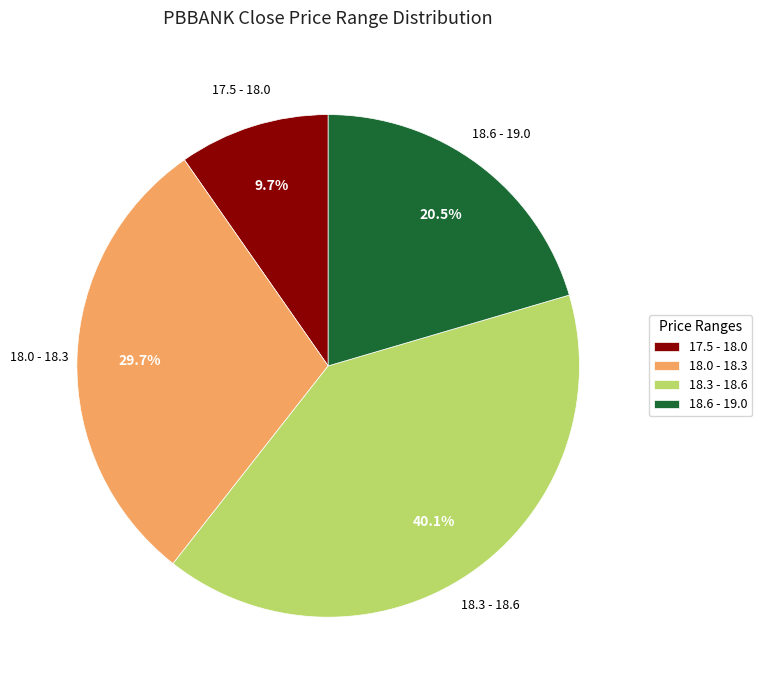

What portion of the pie excludes 18.0 - 18.3?

70.3%